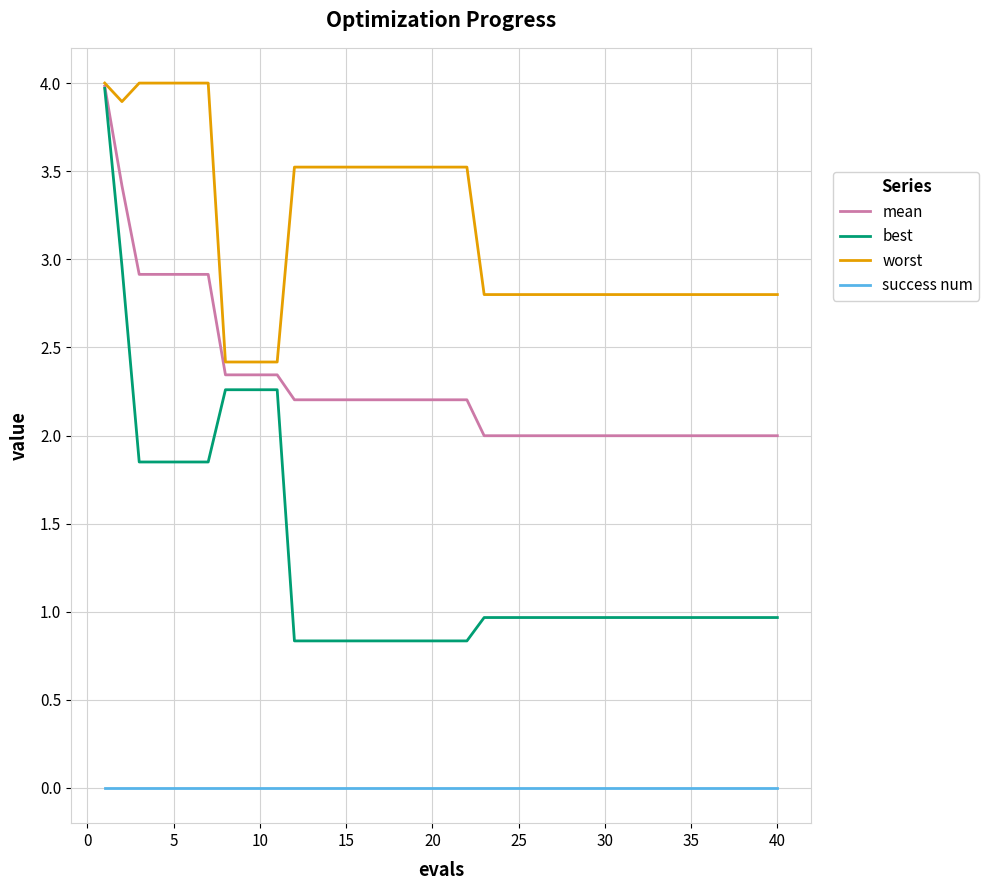

True or false: worst and success num cross at least once.

False